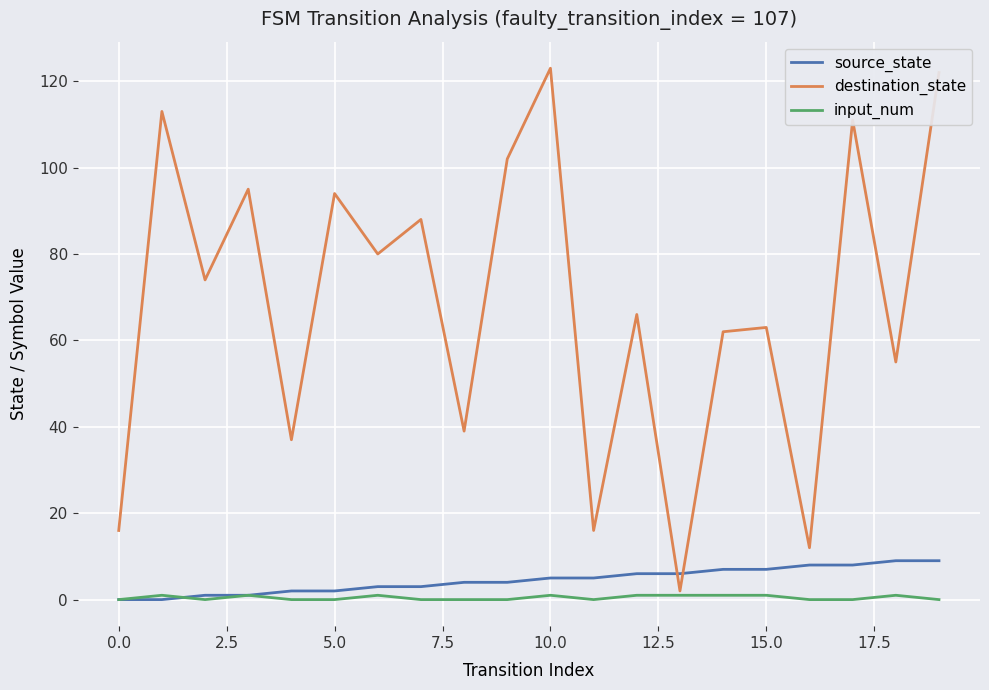

Reading right to left, extract all data points from this chart.

source_state: 9	9	8	8	7	7	6	6	5	5	4	4	3	3	2	2	1	1	0	0
destination_state: 122	55	111	12	63	62	2	66	16	123	102	39	88	80	94	37	95	74	113	16
input_num: 0	1	0	0	1	1	1	1	0	1	0	0	0	1	0	0	1	0	1	0